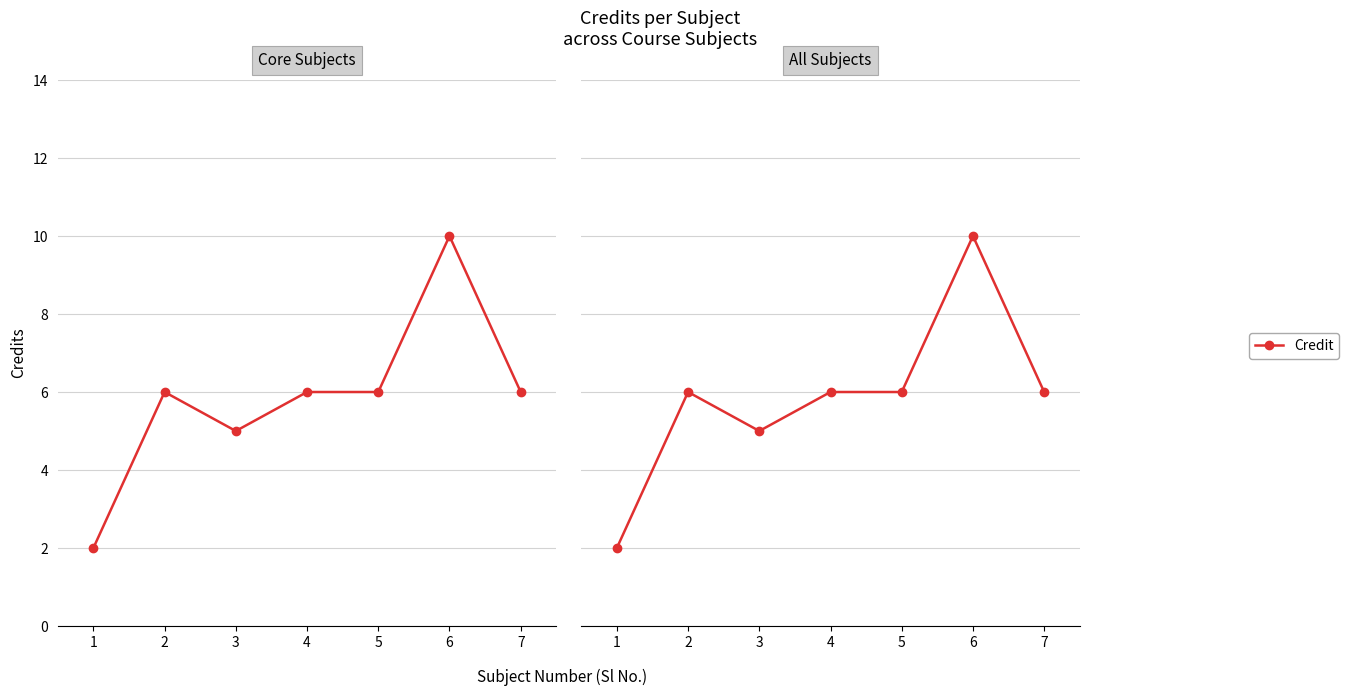

What is the value of the 6th point from the left?

10